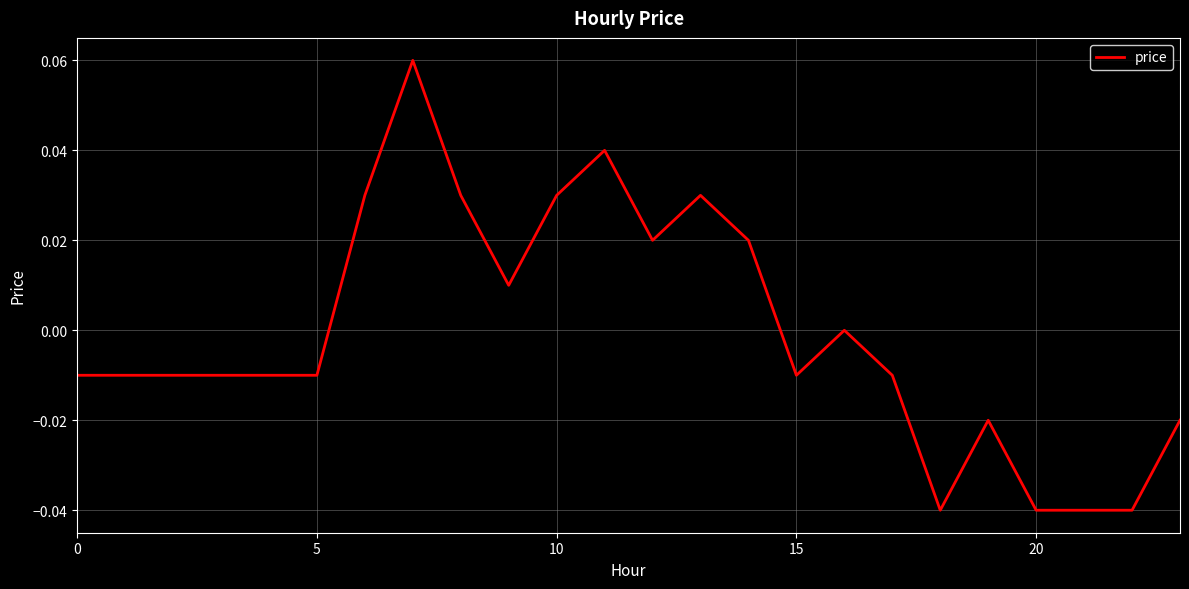

Does the chart have visible grid lines?

Yes